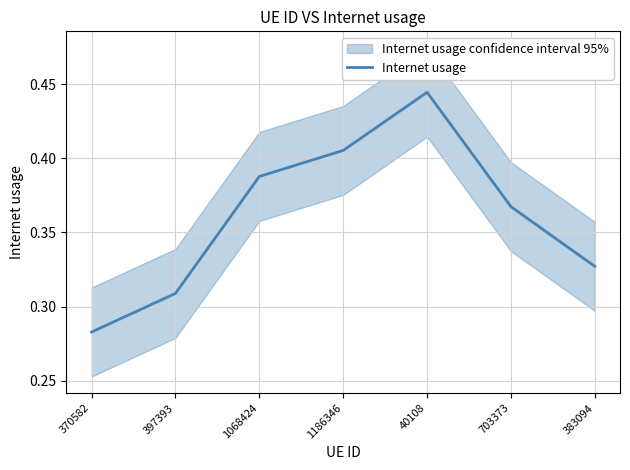

Reading right to left, list all the values displayed in this chart.

383094=0.3	703373=0.4	40108=0.4	1186346=0.4	1068424=0.4	397393=0.3	370582=0.3